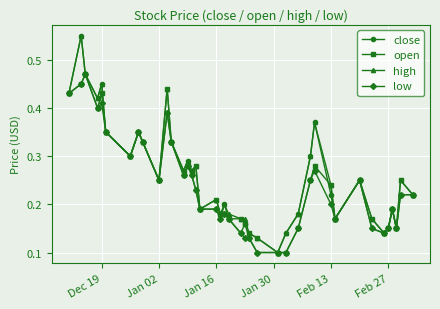

True or false: low has more than 2 points higher than both neighbors.

True